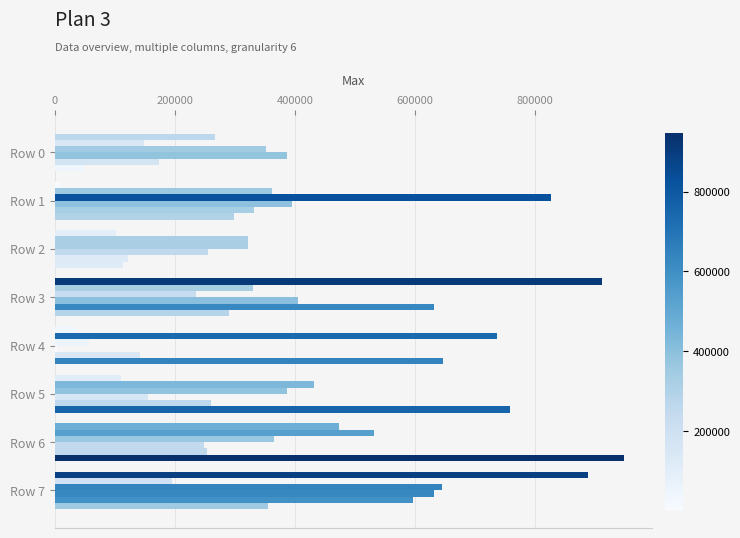

What is the value of the col_1 bar at the 1st from the left?

266443